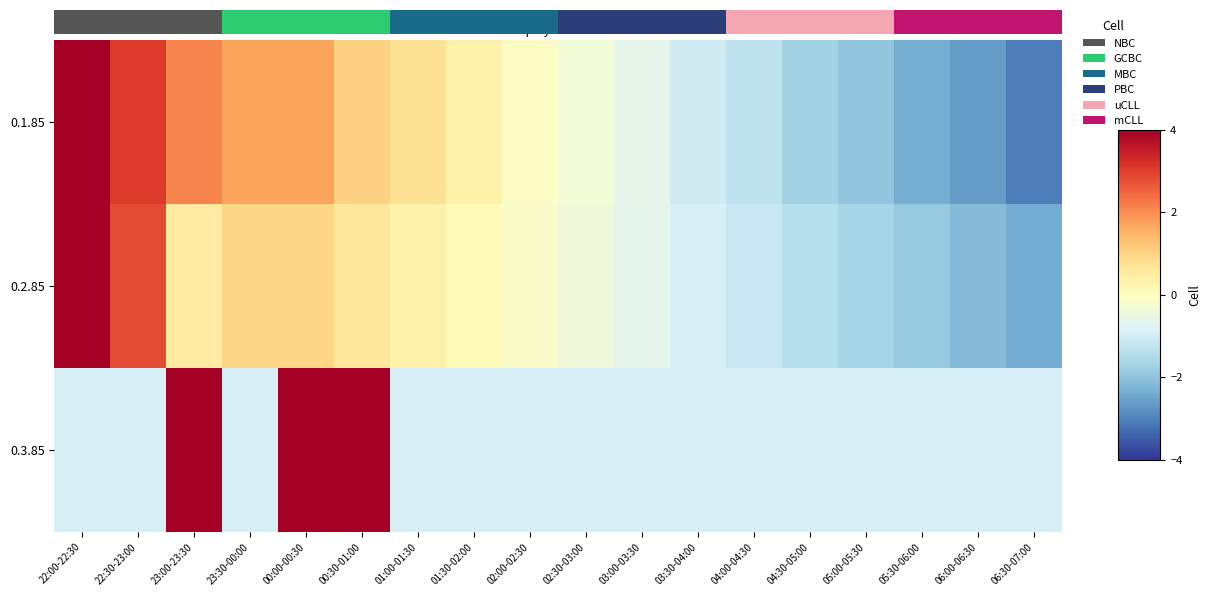

Is the value of 0.1.85 at 00:00-00:30 greater than the value of 0.3.85 at 01:30-02:00?

Yes